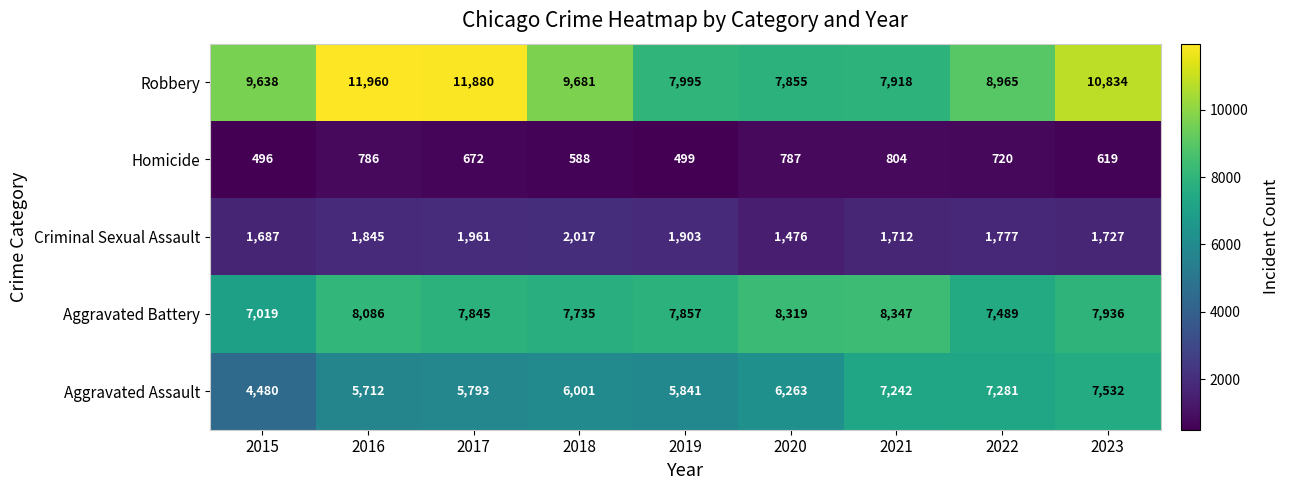

Rank the series by their maximum value, from lowest to highest.

Homicide, Criminal Sexual Assault, Aggravated Assault, Aggravated Battery, Robbery